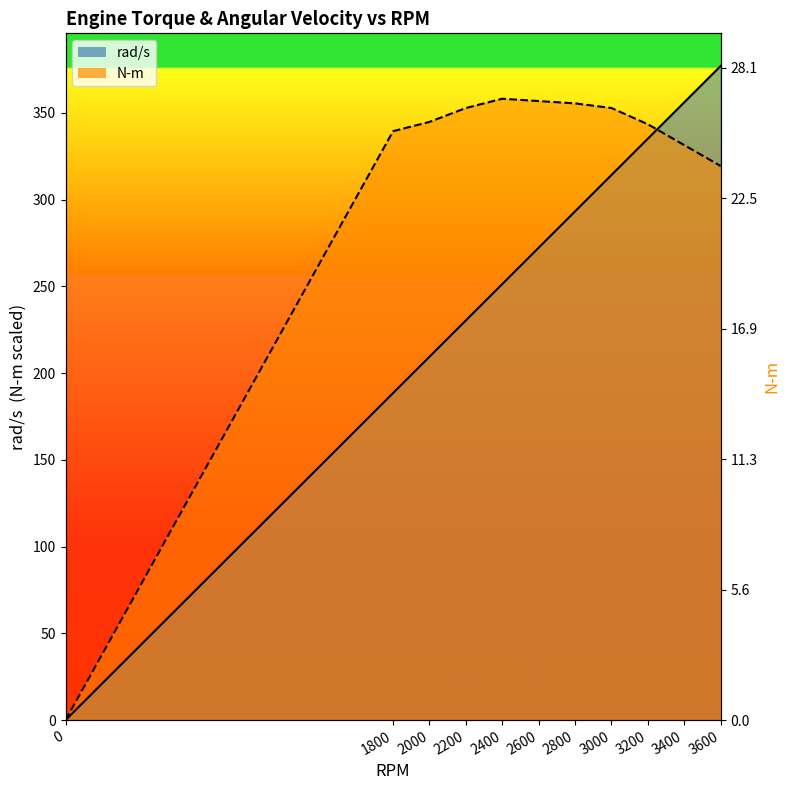

List the series in order of their peak value, lowest first.

N-m, rad/s